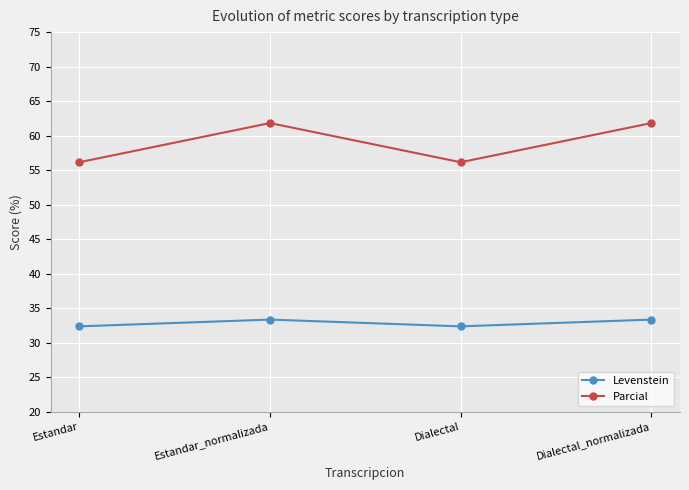

What is the smallest value displayed?

32.4